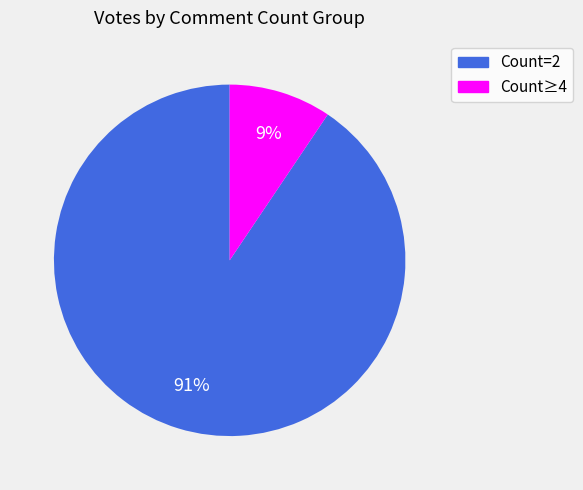

Is there a majority slice in this chart?

Yes